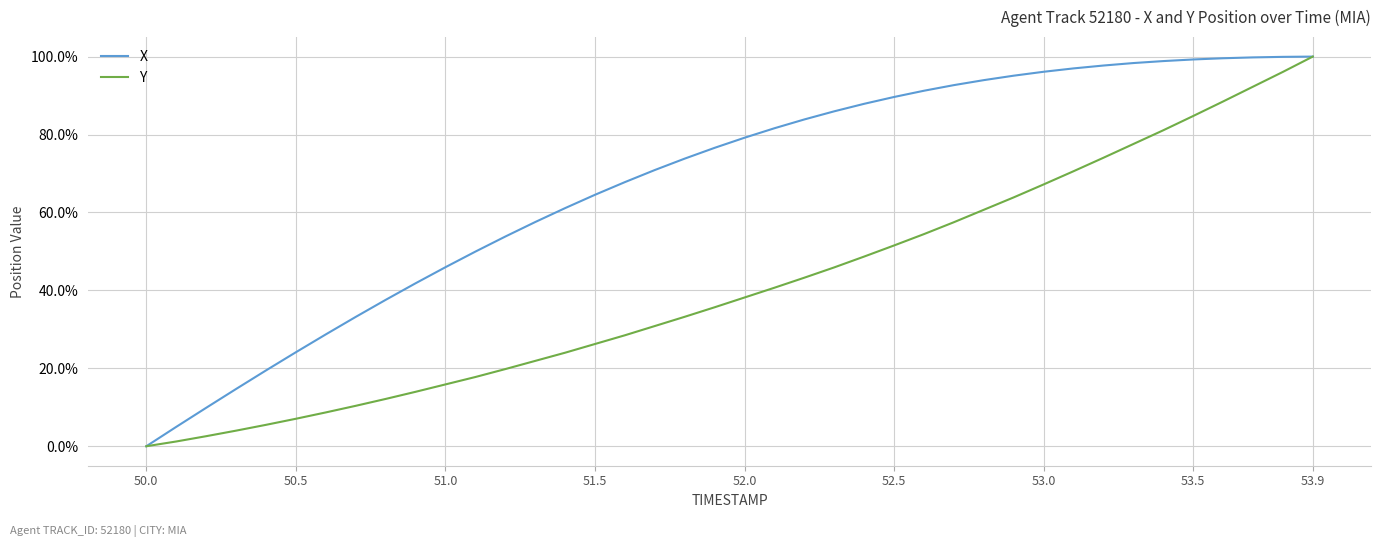

What is the highest value of the X series?

100.0